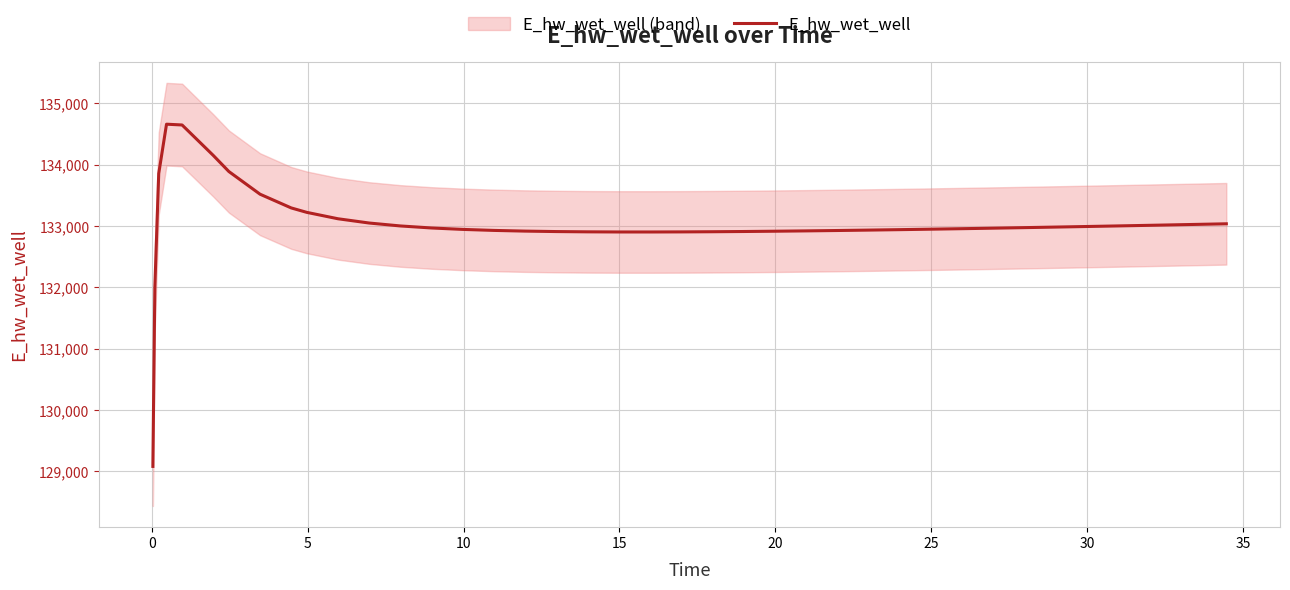

Reading right to left, transcribe all the data shown in this chart.

133035.9	133025.7	133015.7	133005.9	132996.2	132986.8	132977.7	132968.8	132960.2	132956.0	132947.9	132940.3	132933.1	132926.4	132920.2	132914.8	132910.2	132906.5	132903.8	132902.5	132902.7	132904.8	132909.3	132916.8	132928.1	132944.4	132967.8	133000.9	133048.5	133118.0	133222.1	133294.5	133518.3	133887.9	134150.2	134646.3	134659.1	133854.3	131991.8	129081.9